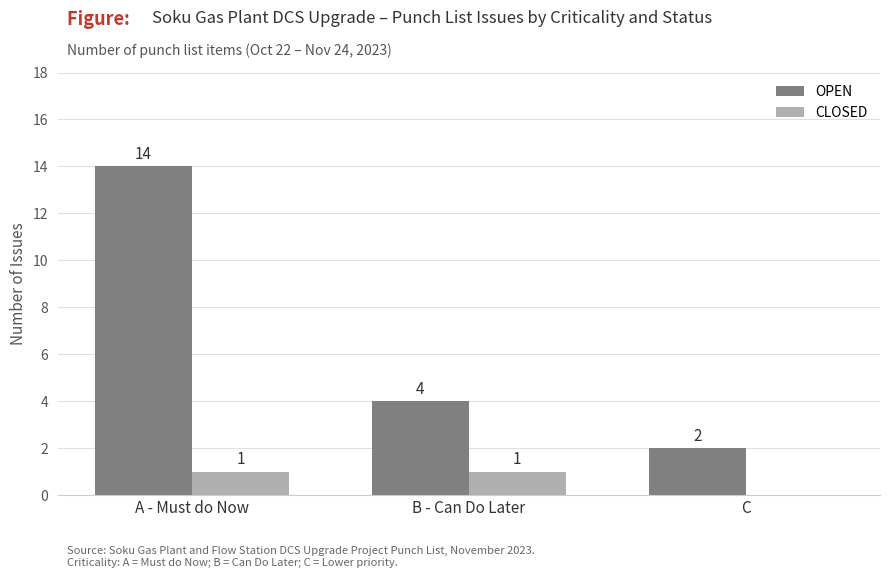

How many groups of bars are there?

3